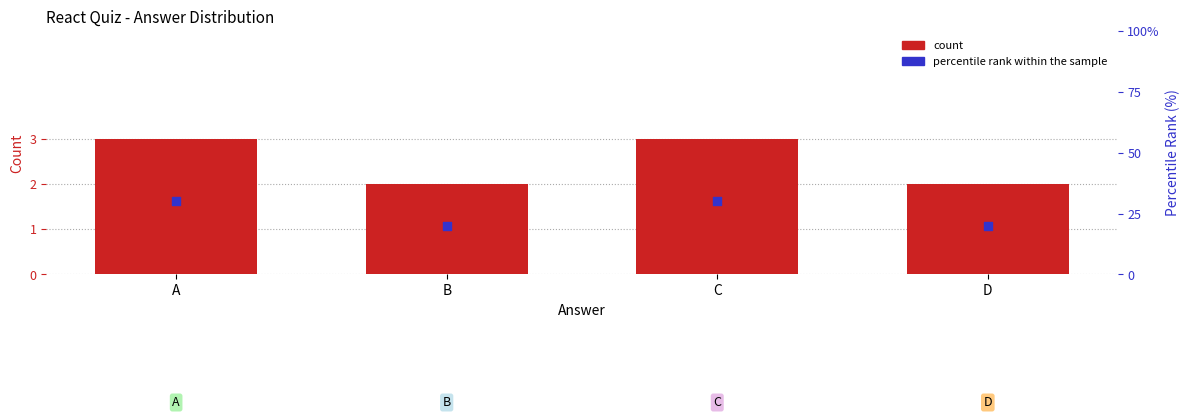

Which series reaches the maximum Y coordinate?

percentile rank within the sample